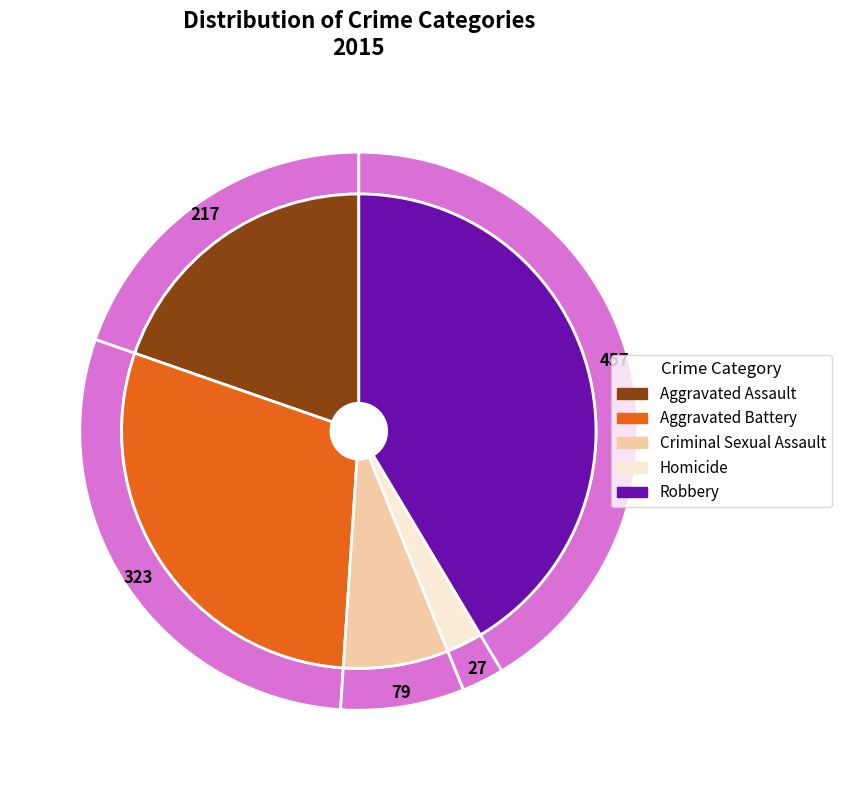

How many segments does this pie chart have?

5